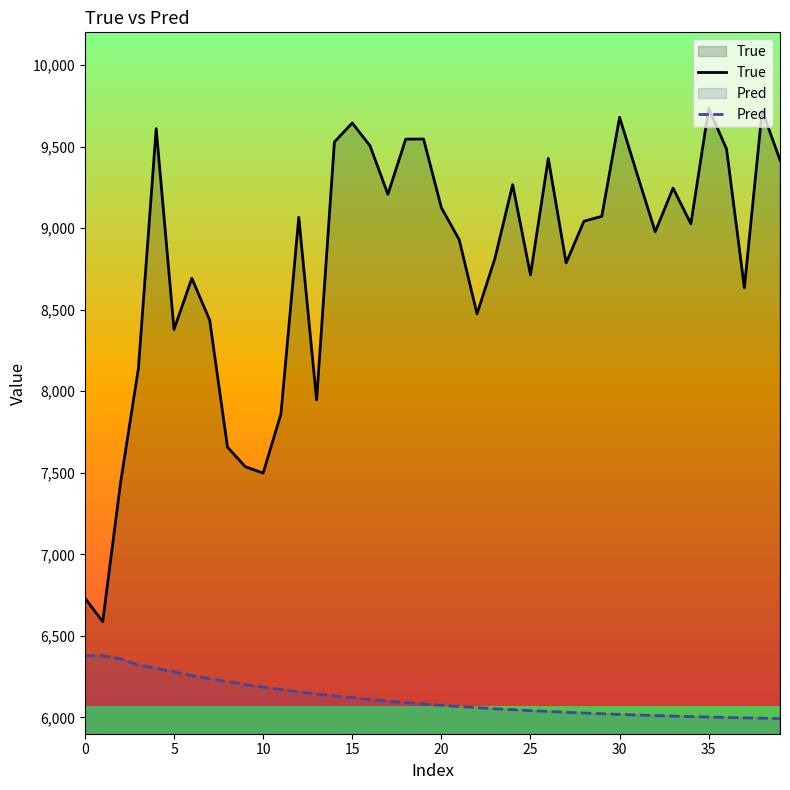

What is the difference between the highest and lowest values at 33?

3236.9